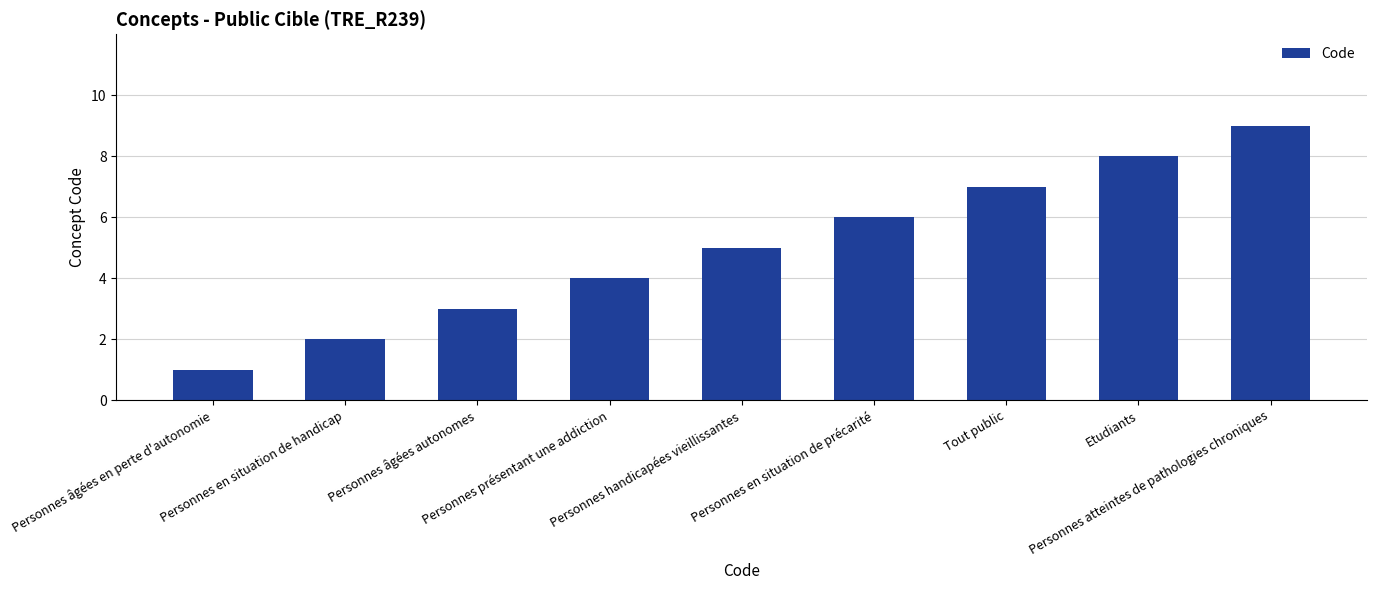

List the labels in order of value, largest first.

Personnes atteintes de pathologies chroniques, Etudiants, Tout public, Personnes en situation de précarité, Personnes handicapées vieillissantes, Personnes présentant une addiction, Personnes âgées autonomes, Personnes en situation de handicap, Personnes âgées en perte d'autonomie